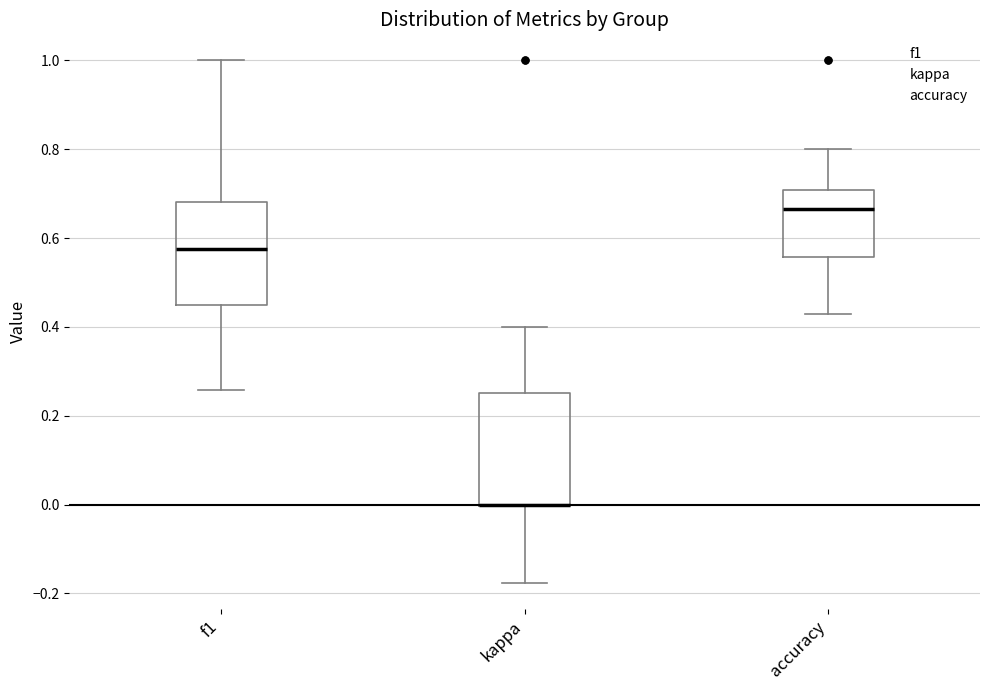

Reading left to right, transcribe this box plot: for each box, give where its median line is, the range the box spans, and where its two whiskers end, as read against the y-axis. The values are not printed on the chart, so give them approximately, as read against the axis.

f1: median 0.58, box 0.46 to 0.68, whiskers 0.26 to 1.00
kappa: median 0.00 (drawn on the box's lower edge), box 0.00 to 0.26, whiskers -0.18 to 0.40
accuracy: median 0.66, box 0.56 to 0.70, whiskers 0.42 to 0.80